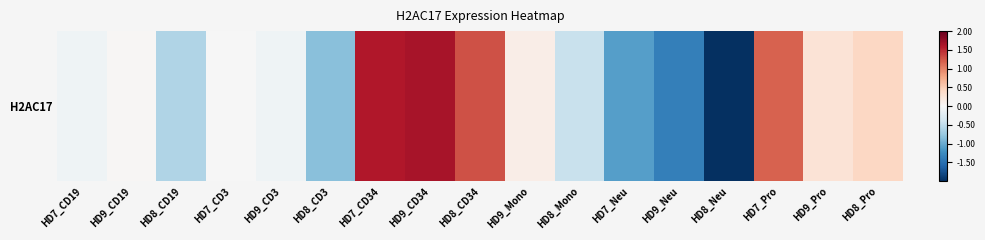

What is the difference between the maximum and second lowest values?

3.0